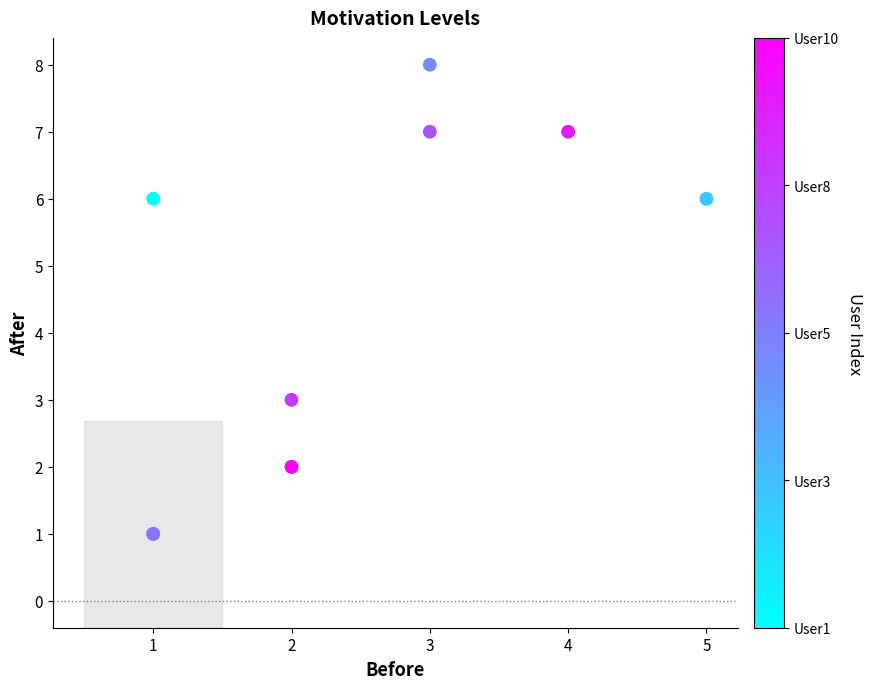

What Y value in the scatter plot is closest to 4?

3